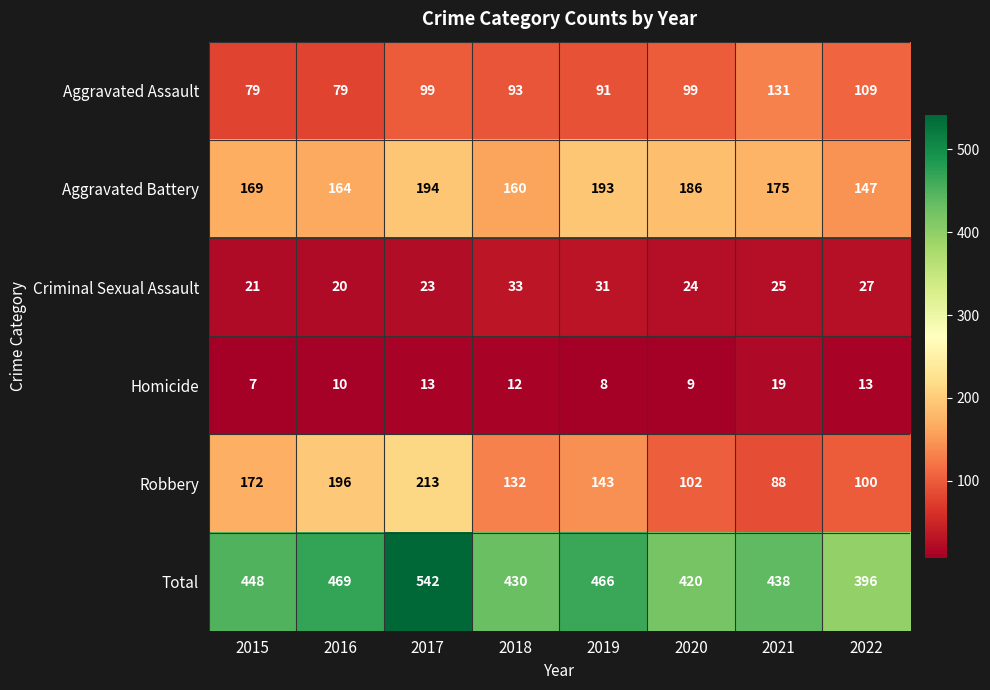

Which category has the lowest value in the Criminal Sexual Assault series?

2016